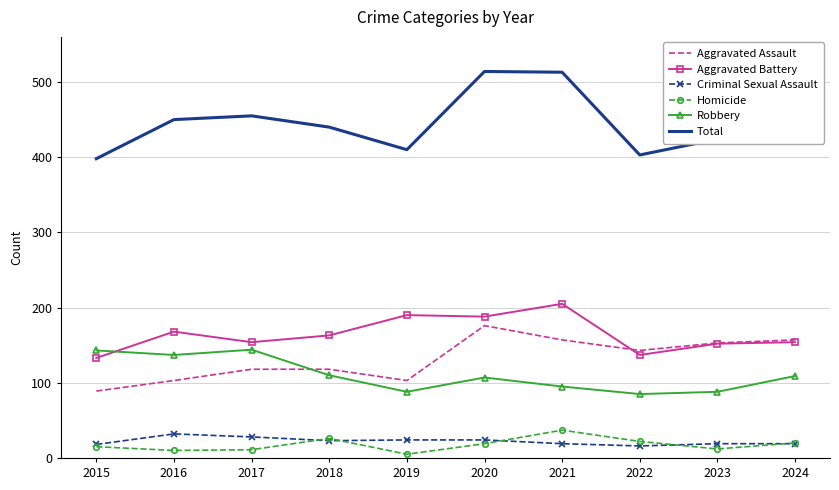

Is the value of Criminal Sexual Assault at 2019 greater than the value of Aggravated Battery at 2017?

No